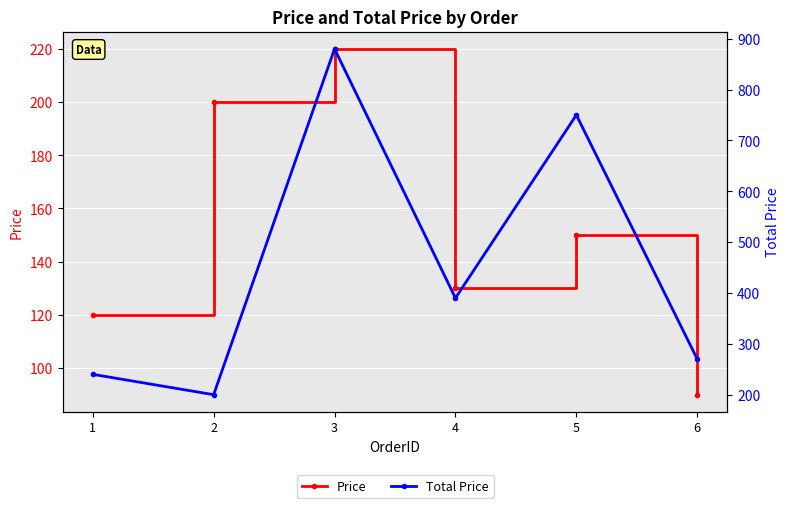

Is this an area chart (filled region under the line)?

No